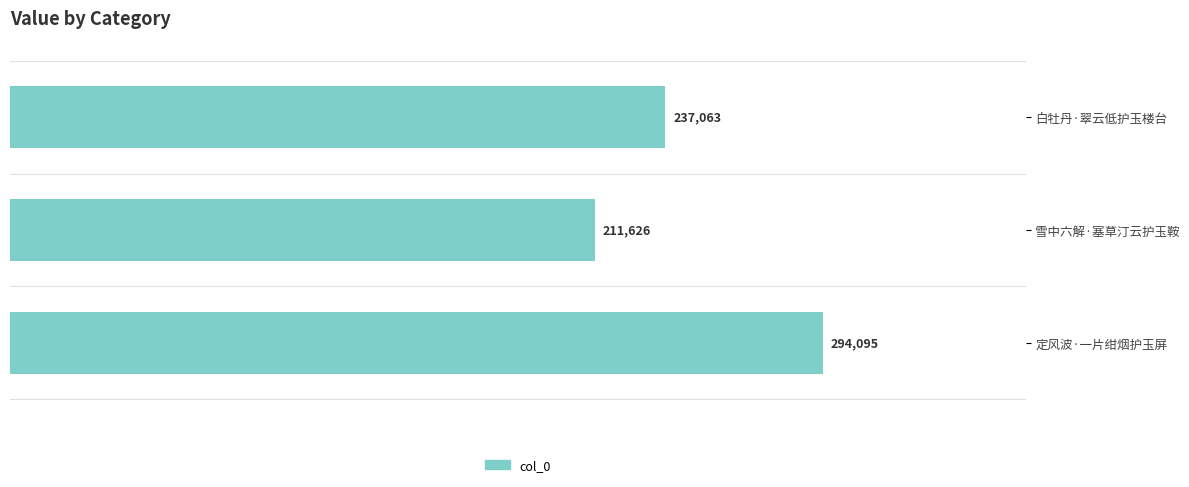

Rank the categories by value from lowest to highest.

雪中六解·塞草汀云护玉鞍, 白牡丹·翠云低护玉楼台, 定风波·一片绀烟护玉屏